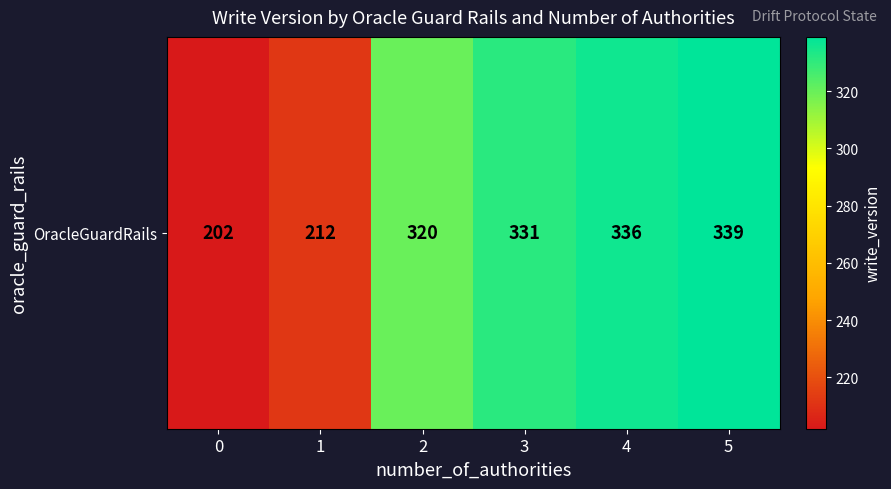

The chart shows a value of 165 at 5. True or false?

False